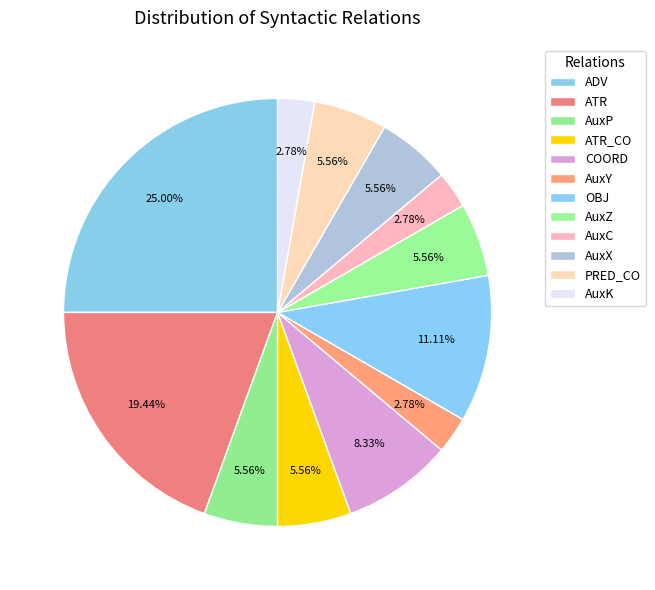

Does ATR represent more than half of the total?

No